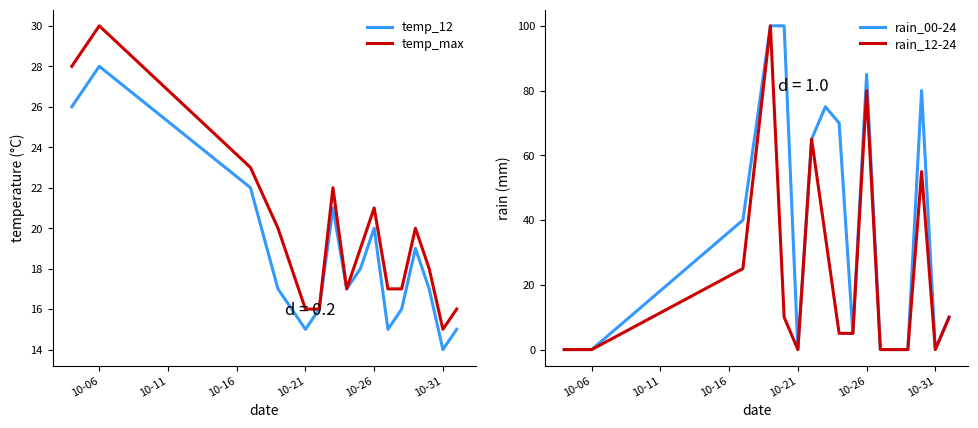

Which series has the largest range (max minus min)?

rain_00-24